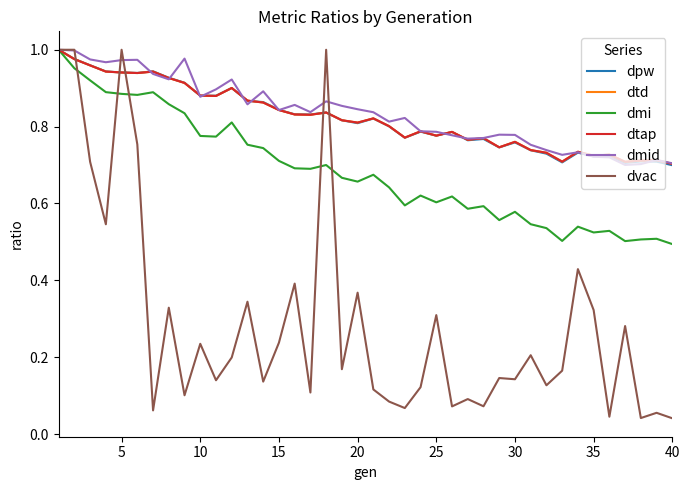

After their last crossing, which series has the higher values: dvac or dmi?

dmi